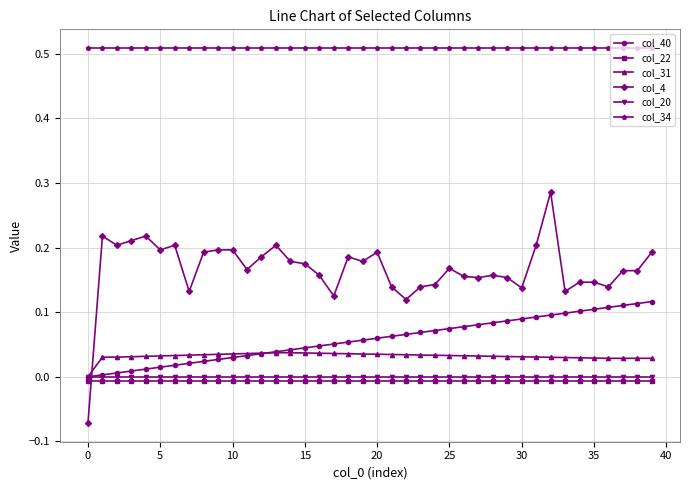

True or false: col_4 and col_34 intersect in this chart.

False